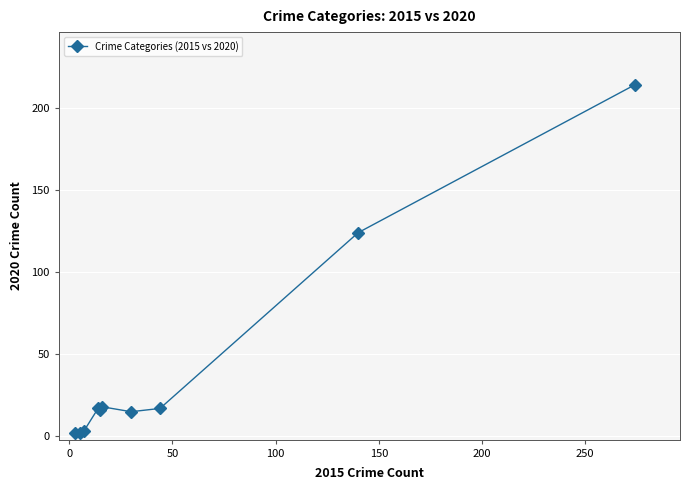

What is the greatest value displayed?

214